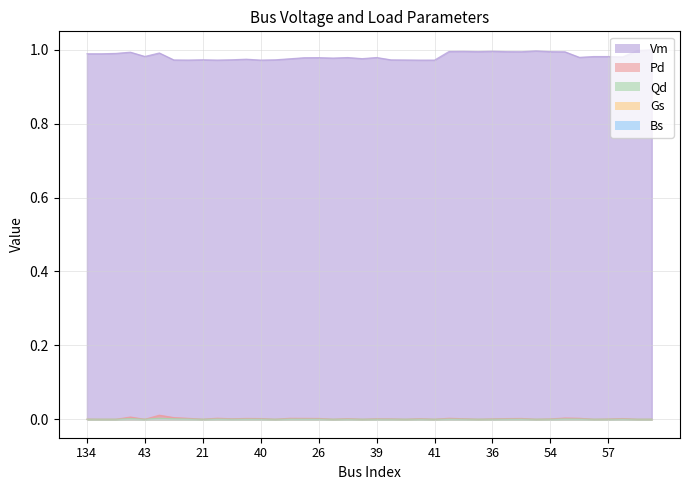

At which label does Qd reach its minimum?

91